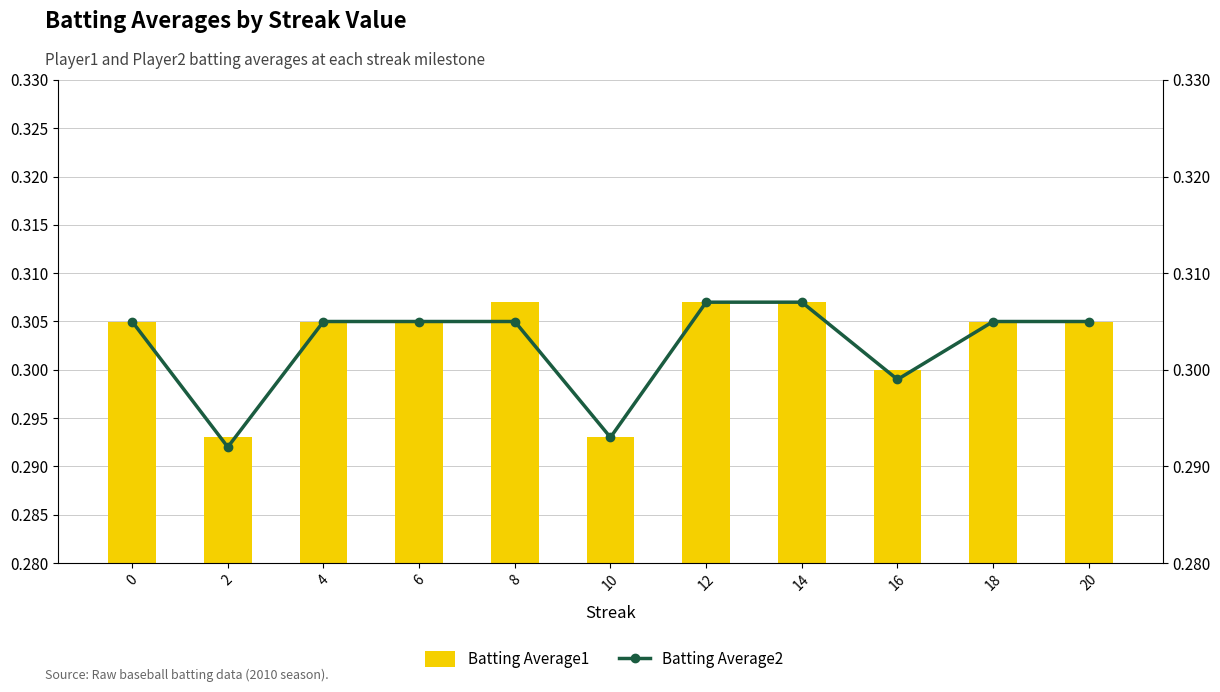

What are all the series names shown in the legend?

Batting Average1, Batting Average2